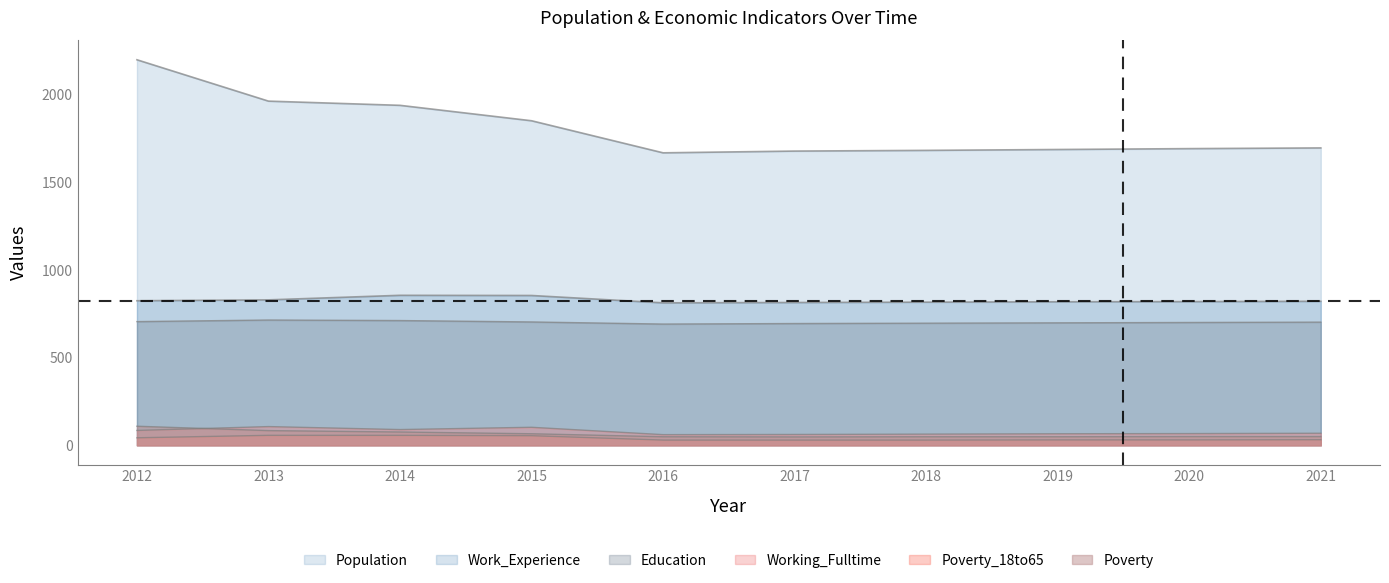

True or false: Working_Fulltime and Population intersect in this chart.

False